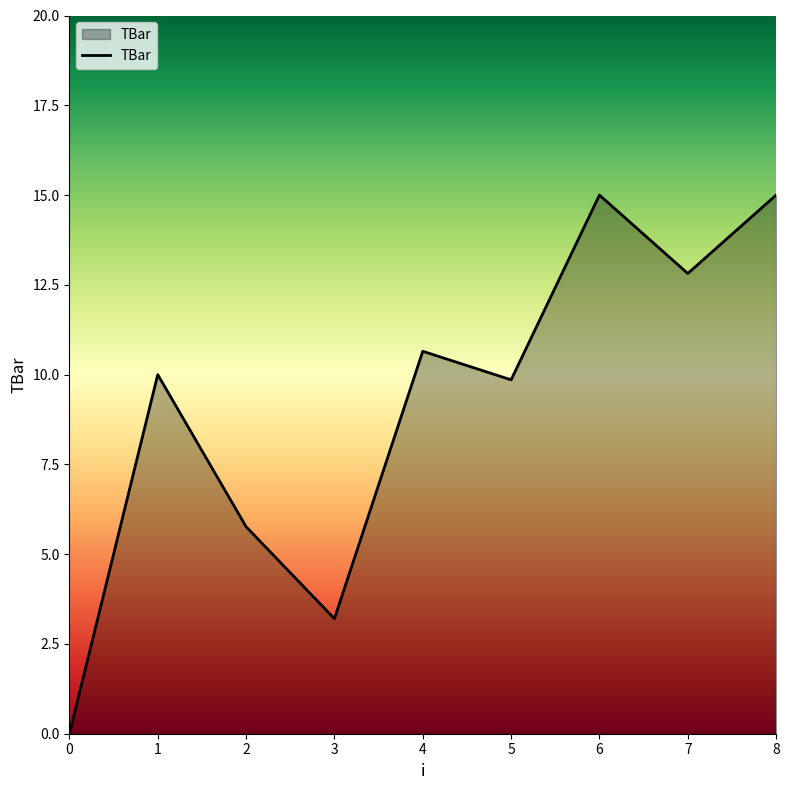

Reading left to right, list all the values displayed in this chart.

0.0	10.0	5.8	3.2	10.6	9.9	15.0	12.8	15.0